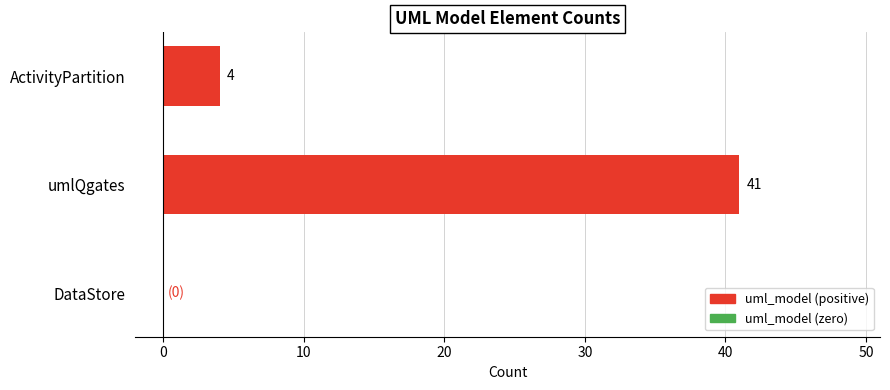

What is the sum of all values?

45